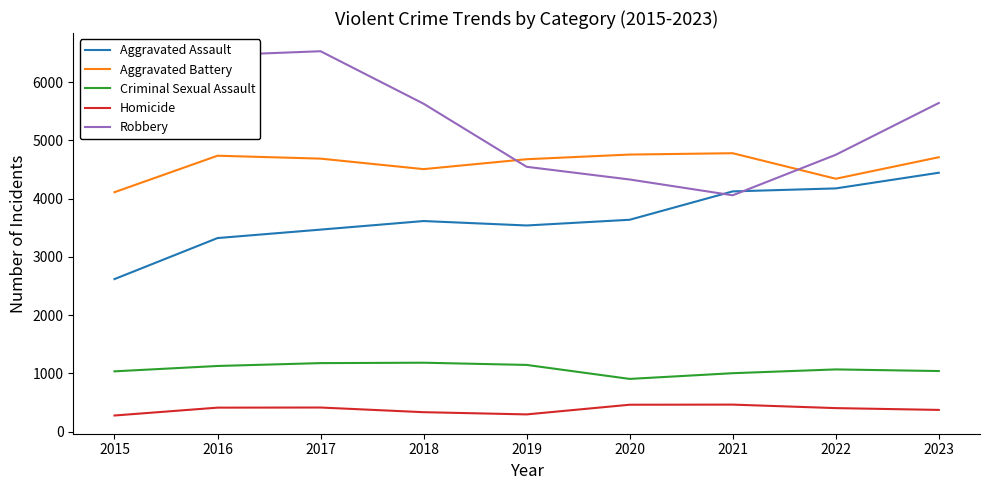

What are all the series names shown in the legend?

Aggravated Assault, Aggravated Battery, Criminal Sexual Assault, Homicide, Robbery